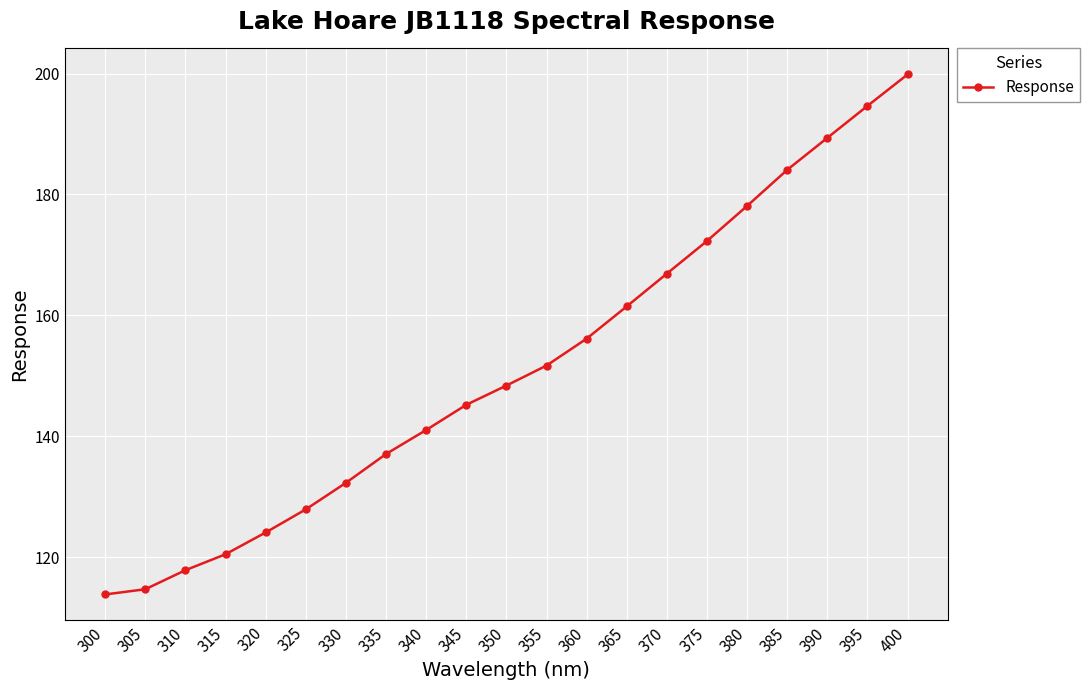

At which category does the chart reach its peak across all series?

400